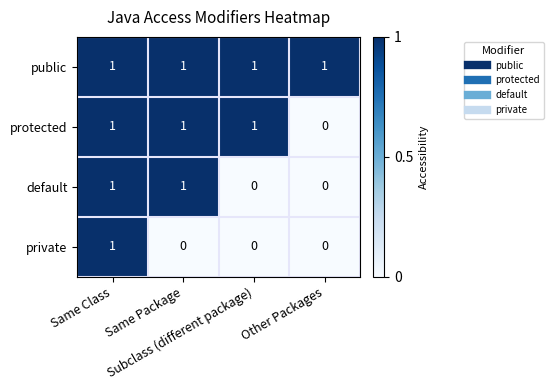

What is the greatest value displayed?

1